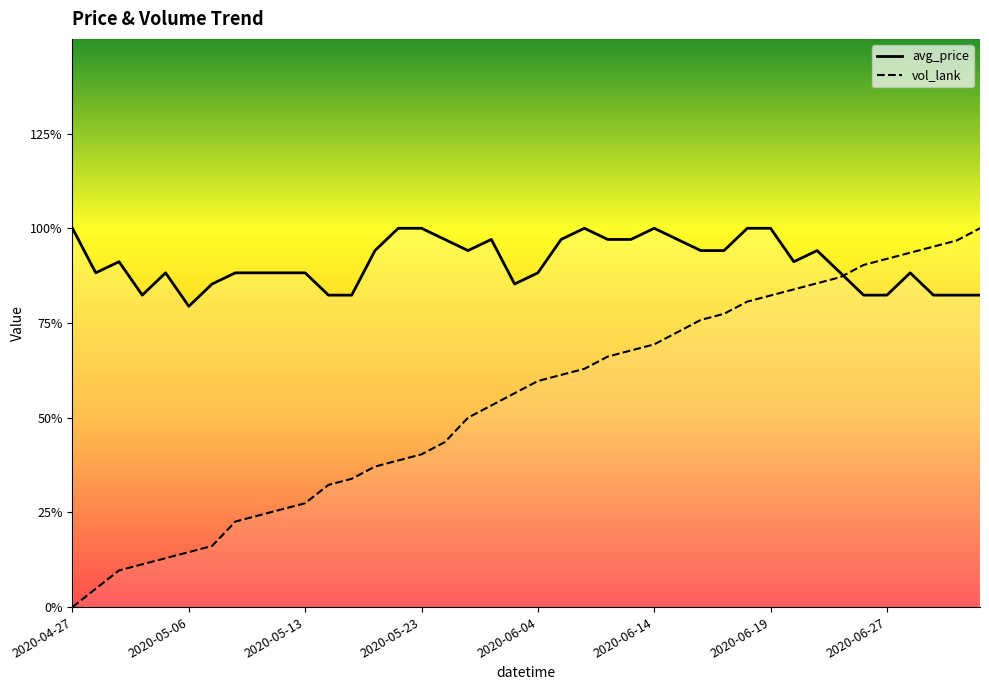

Rank the categories by vol_lank value from highest to lowest.

2020-07-02, 2020-07-01, 2020-06-29, 2020-06-28, 2020-06-27, 2020-06-24, 2020-06-23, 2020-06-21, 2020-06-20, 2020-06-19, 2020-06-18, 2020-06-17, 2020-06-16, 2020-06-15, 2020-06-14, 2020-06-13, 2020-06-11, 2020-06-10, 2020-06-07, 2020-06-04, 2020-05-29, 2020-05-26, 2020-05-25, 2020-05-24, 2020-05-23, 2020-05-20, 2020-05-19, 2020-05-18, 2020-05-15, 2020-05-13, 2020-05-12, 2020-05-10, 2020-05-09, 2020-05-07, 2020-05-06, 2020-05-05, 2020-05-03, 2020-05-02, 2020-04-30, 2020-04-27